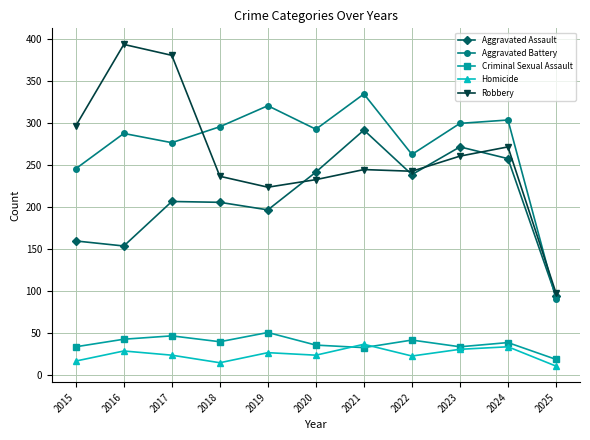

How many interior local peaks does the Aggravated Battery series have?

4